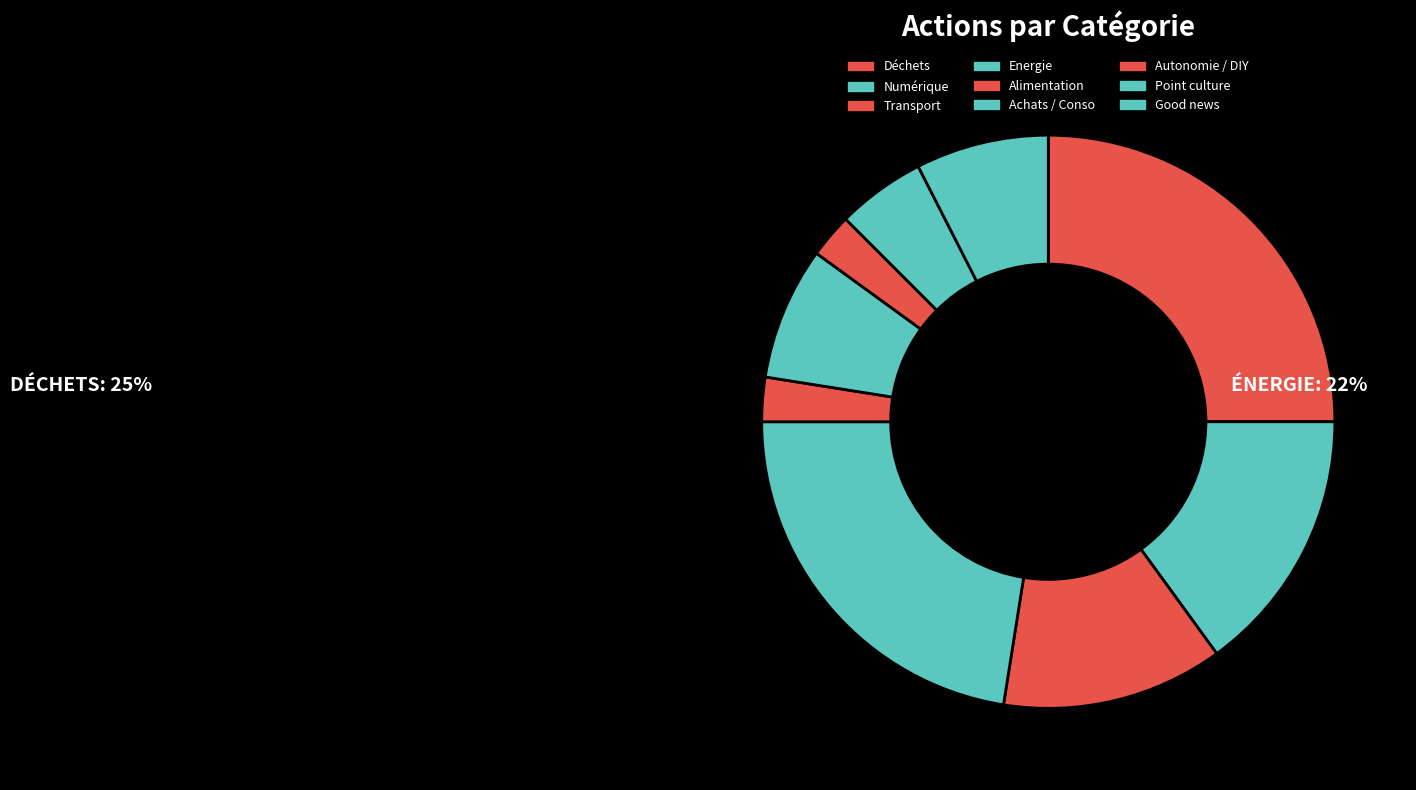

How many segments does this pie chart have?

9